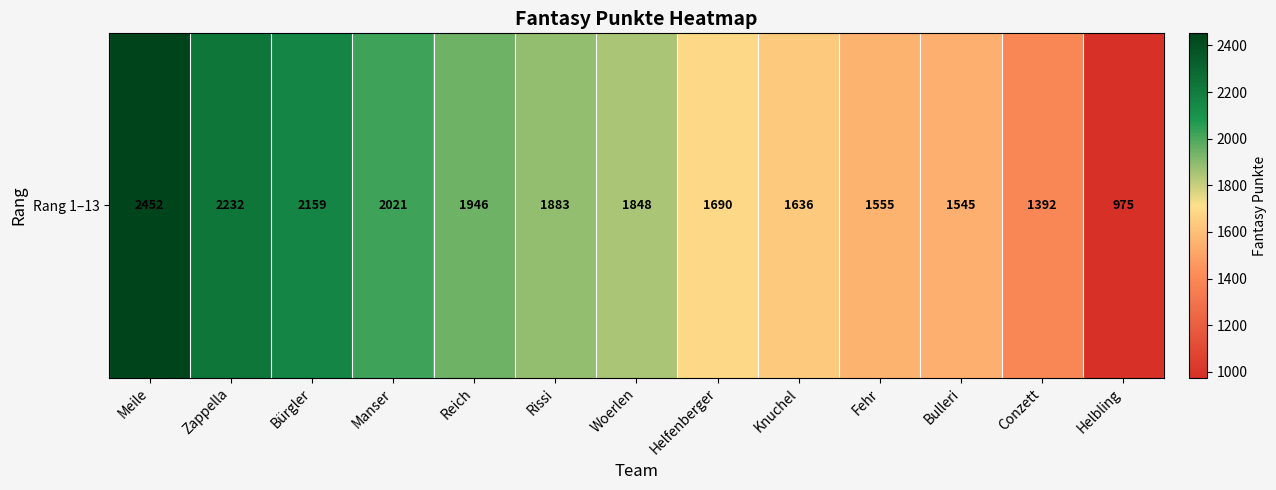

What is the difference between the values at Woerlen and Bulleri?

303